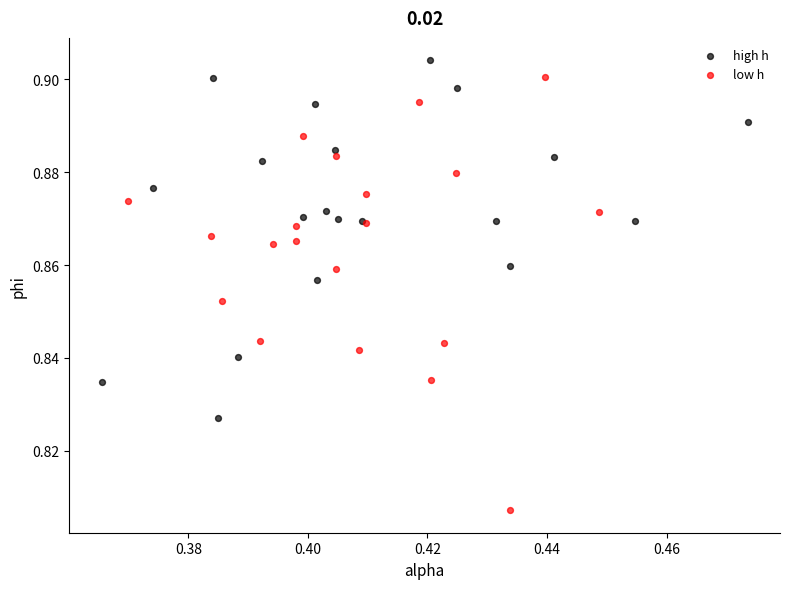

Which series reaches the minimum Y coordinate?

low h